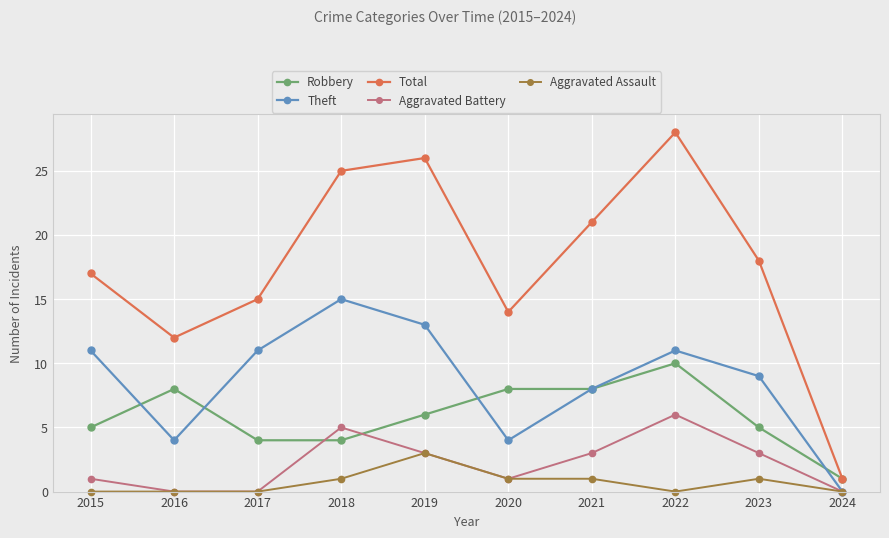

Reading left to right, what are all the values shown in this chart?

Robbery: 2015=5	2016=8	2017=4	2018=4	2019=6	2020=8	2021=8	2022=10	2023=5	2024=1
Theft: 2015=11	2016=4	2017=11	2018=15	2019=13	2020=4	2021=8	2022=11	2023=9	2024=0
Total: 2015=17	2016=12	2017=15	2018=25	2019=26	2020=14	2021=21	2022=28	2023=18	2024=1
Aggravated Battery: 2015=1	2016=0	2017=0	2018=5	2019=3	2020=1	2021=3	2022=6	2023=3	2024=0
Aggravated Assault: 2015=0	2016=0	2017=0	2018=1	2019=3	2020=1	2021=1	2022=0	2023=1	2024=0